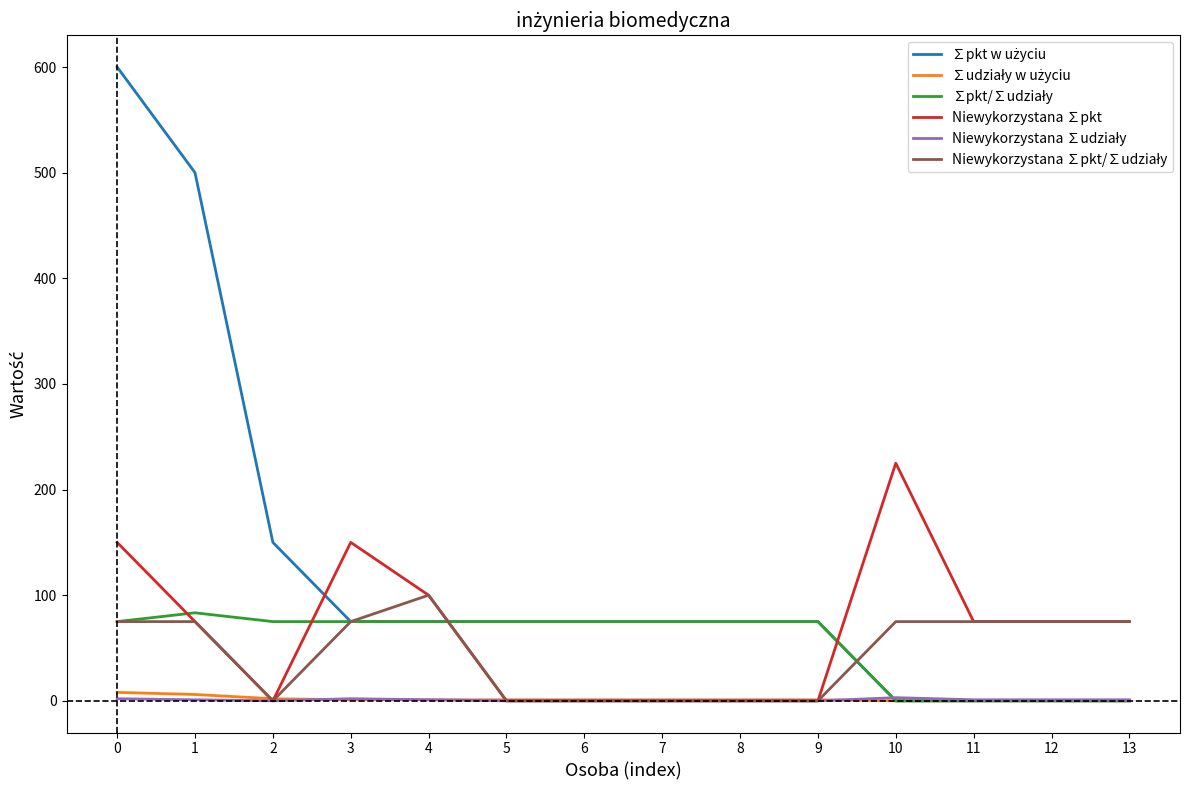

The value of Niewykorzystana ∑pkt at 3 is 262.6. True or false?

False